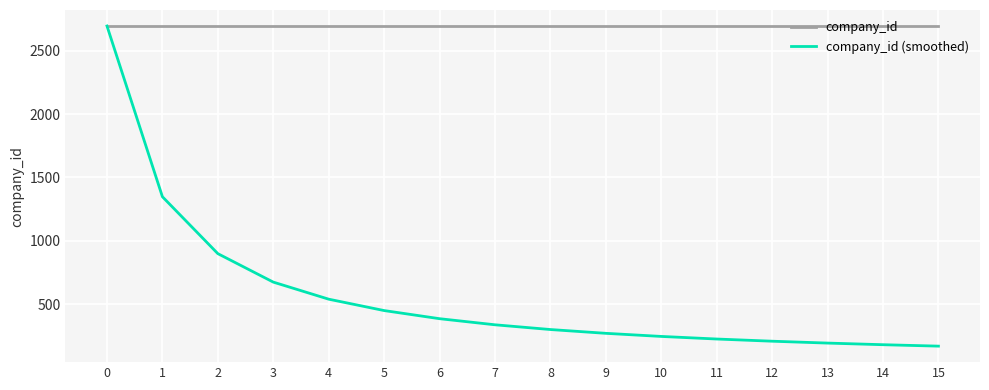

What is the spread (max minus min) of values at 4?

2156.0